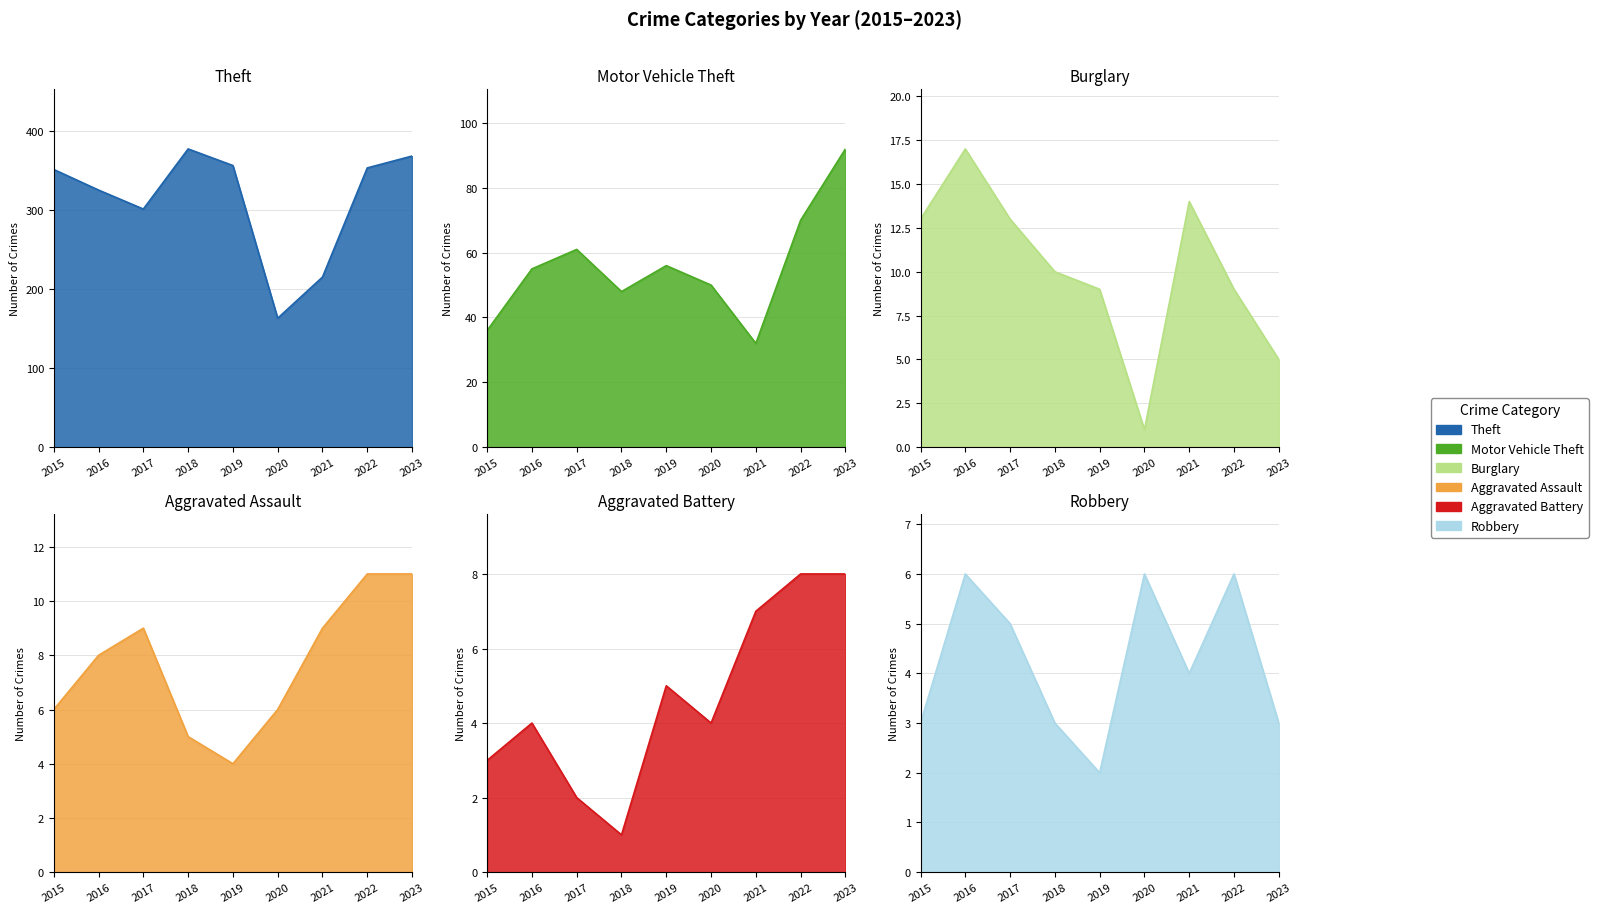

True or false: Motor Vehicle Theft and Burglary cross at least once.

False